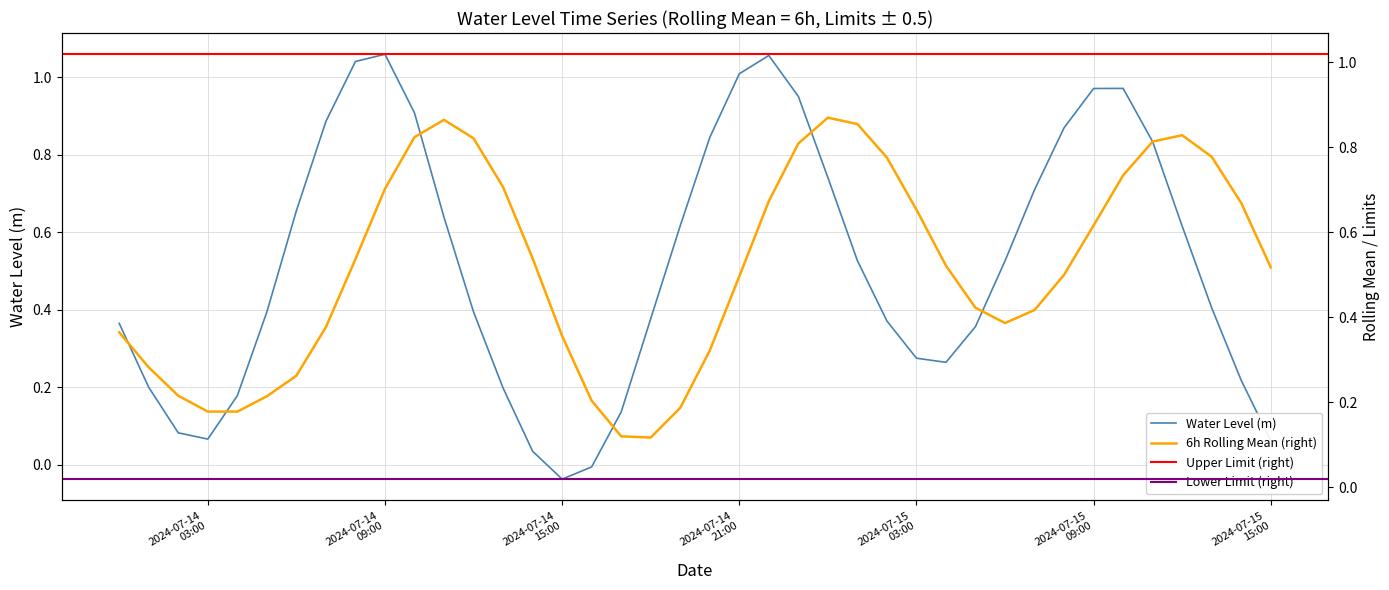

Rank the categories by value from lowest to highest.

2024-07-14 15:00:00, 2024-07-14 16:00:00, 2024-07-14 14:00:00, 2024-07-15 15:00:00, 2024-07-14 03:00:00, 2024-07-14 02:00:00, 2024-07-14 17:00:00, 2024-07-14 04:00:00, 2024-07-14 13:00:00, 2024-07-14 01:00:00, 2024-07-15 14:00:00, 2024-07-15 04:00:00, 2024-07-15 03:00:00, 2024-07-15 05:00:00, 2024-07-14 00:00:00, 2024-07-15 02:00:00, 2024-07-14 18:00:00, 2024-07-14 05:00:00, 2024-07-14 12:00:00, 2024-07-15 13:00:00, 2024-07-15 06:00:00, 2024-07-15 01:00:00, 2024-07-15 12:00:00, 2024-07-14 19:00:00, 2024-07-14 11:00:00, 2024-07-14 06:00:00, 2024-07-15 07:00:00, 2024-07-15 00:00:00, 2024-07-15 11:00:00, 2024-07-14 20:00:00, 2024-07-15 08:00:00, 2024-07-14 07:00:00, 2024-07-14 10:00:00, 2024-07-14 23:00:00, 2024-07-15 09:00:00, 2024-07-15 10:00:00, 2024-07-14 21:00:00, 2024-07-14 08:00:00, 2024-07-14 22:00:00, 2024-07-14 09:00:00